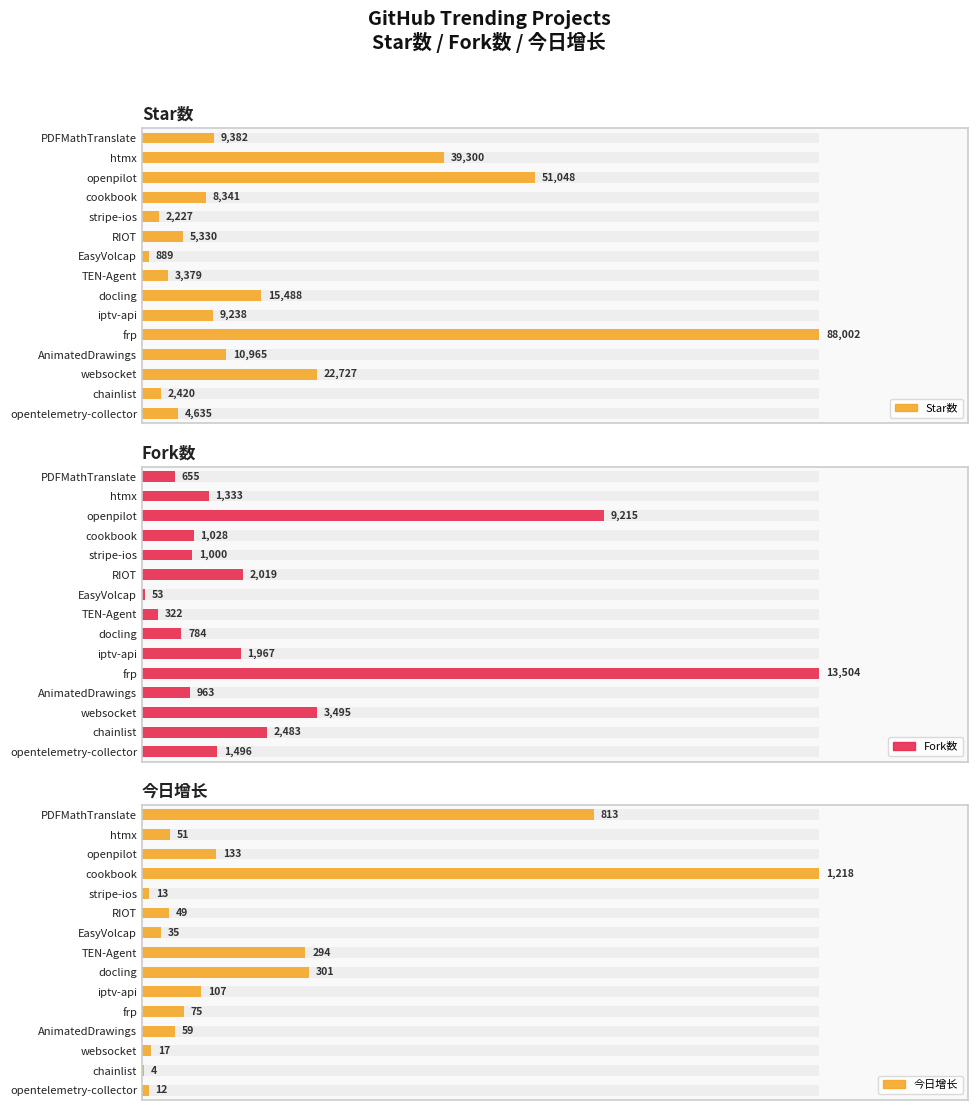

How many data points in Fork数 are above 1333?

7